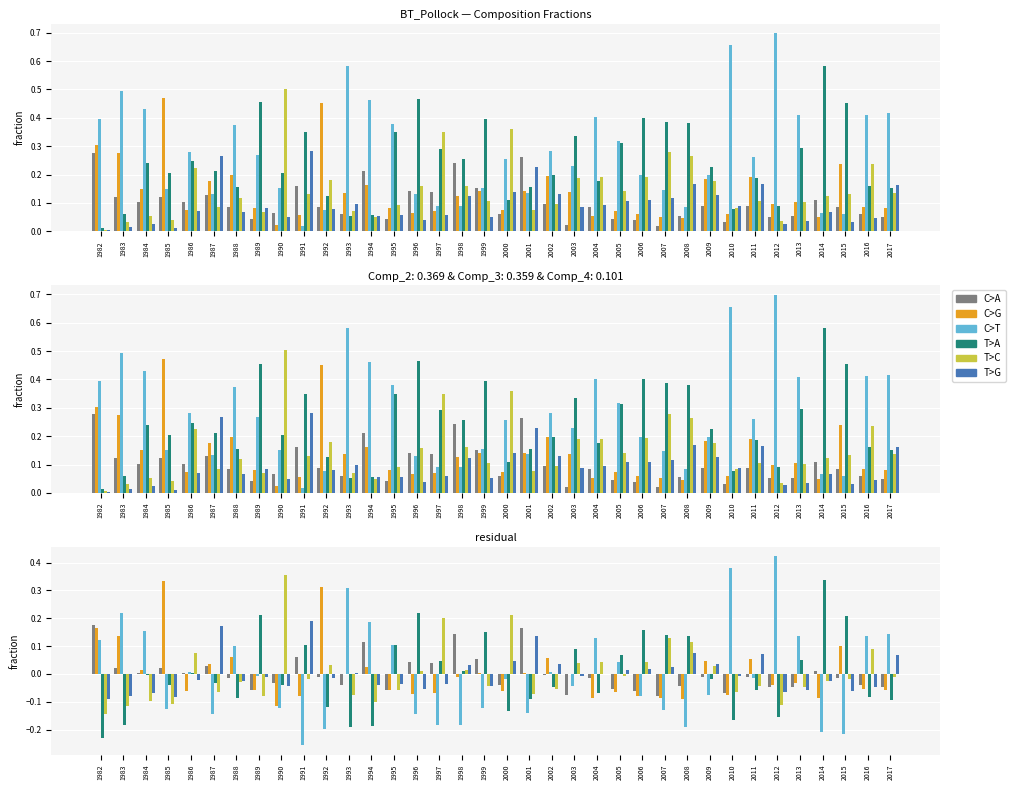

Is the value of Comp_8 at 1999 greater than the value of Comp_7 at 1985?

No